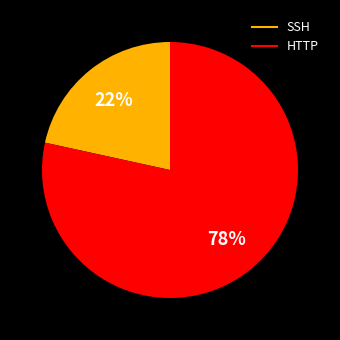

What percentage is the HTTP slice, to the nearest percent?

78%